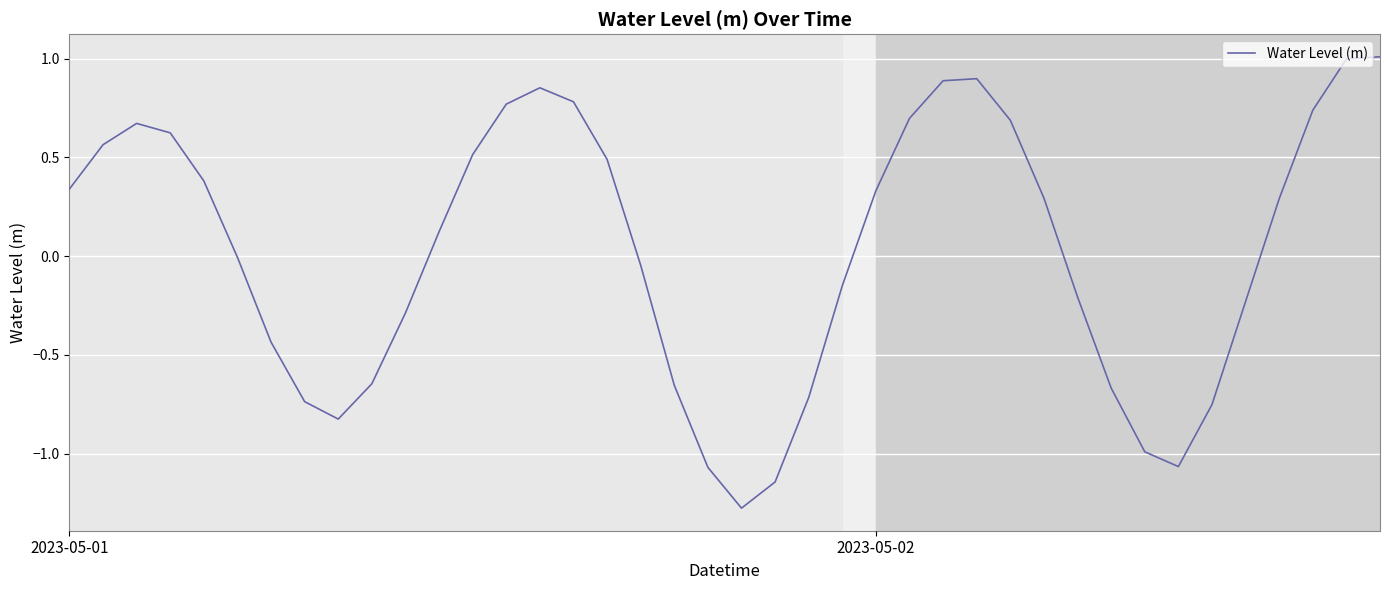

What is the greatest value displayed?

1.0